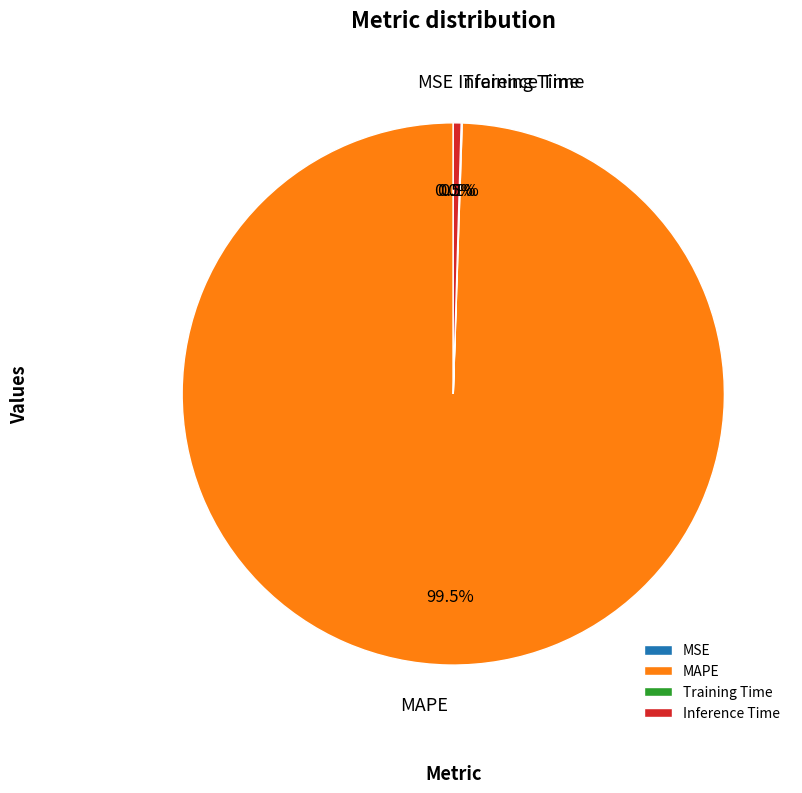

Combined, what portion of the pie is MAPE and Inference Time?

99.9%